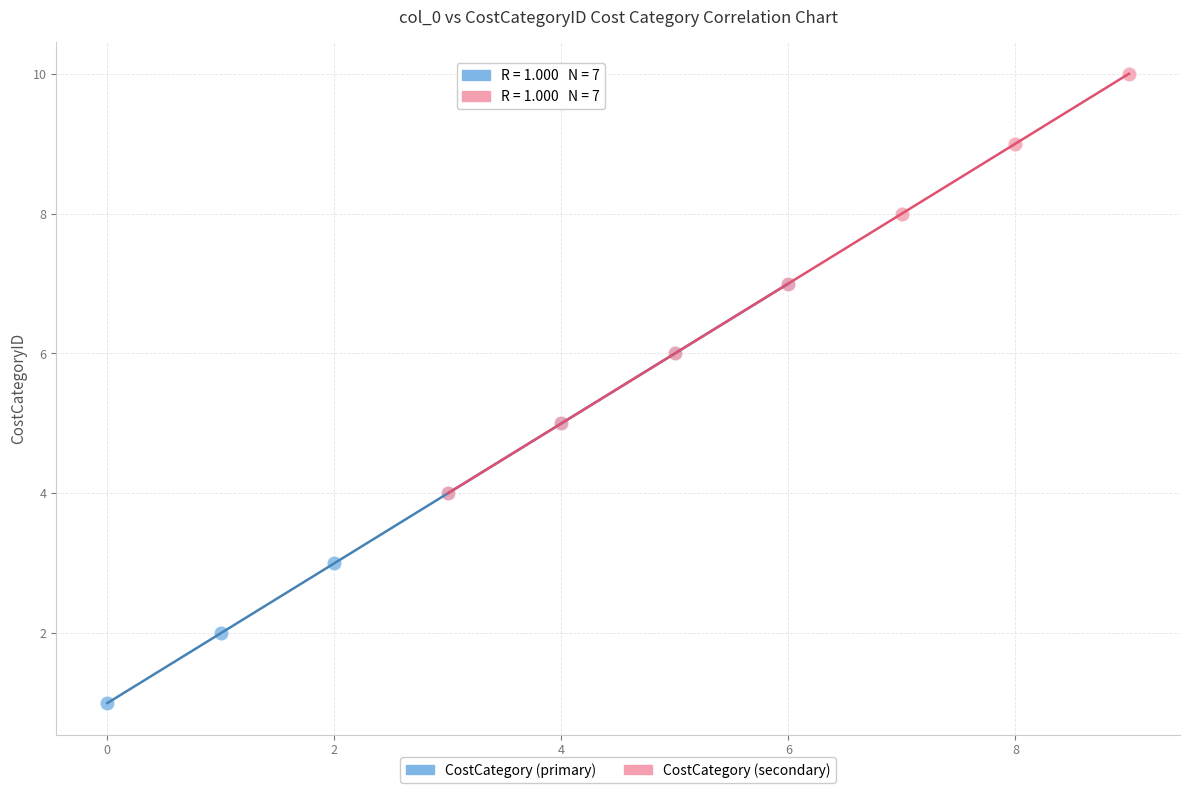

Which series contains the highest Y value?

CostCategory (secondary)